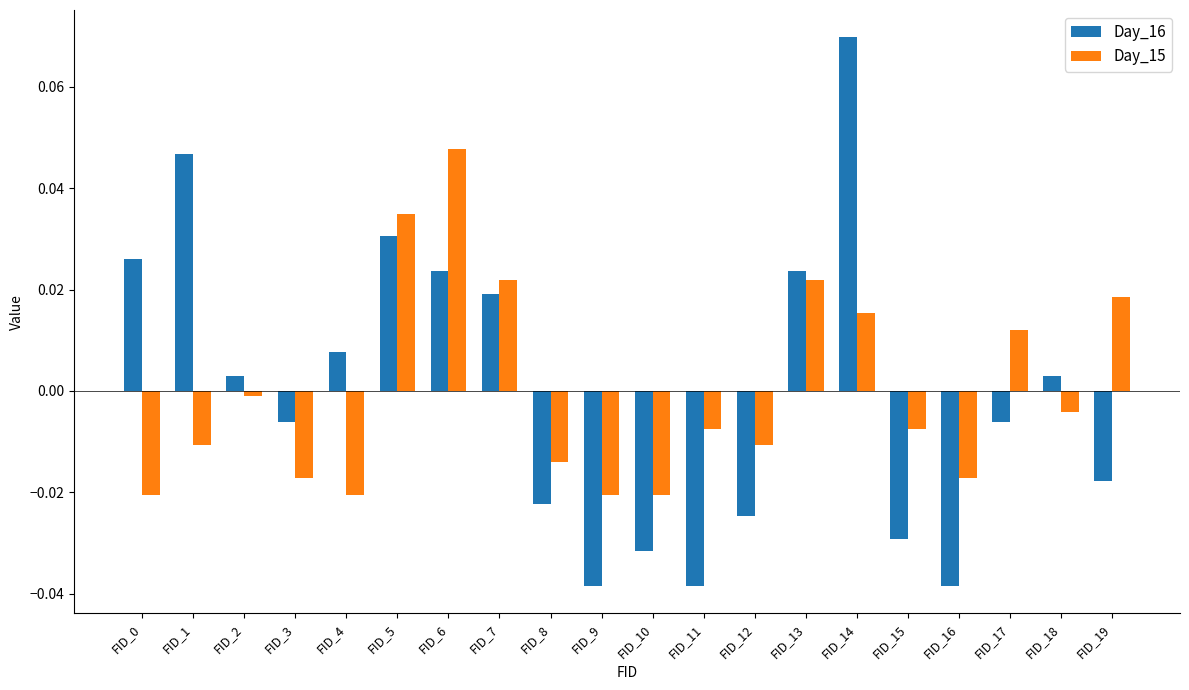

List the series in order of their peak value, lowest first.

Day_15, Day_16